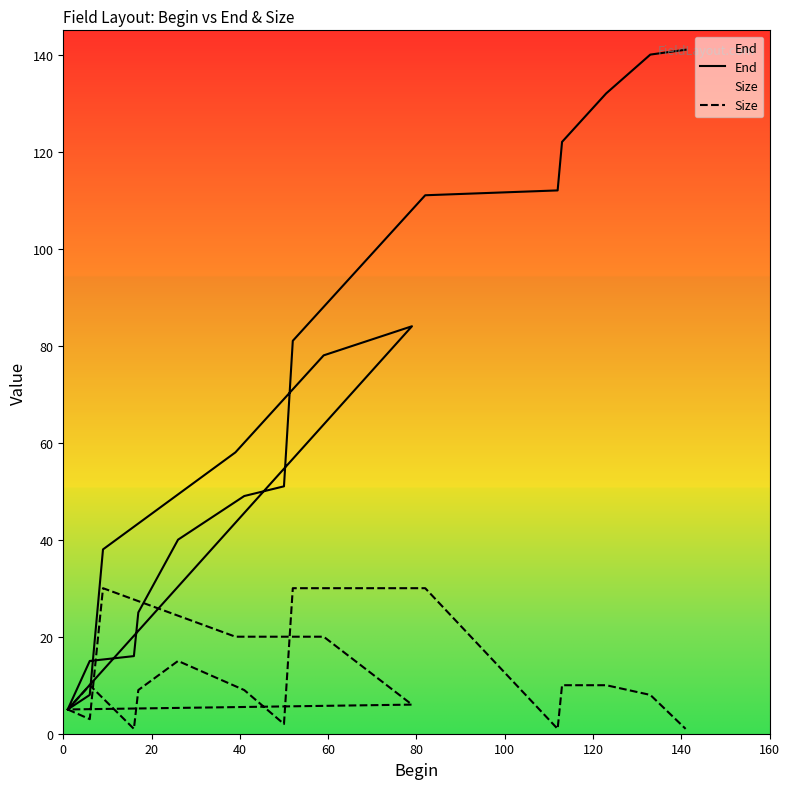

Is it true that Size equals 11 at 18?

False